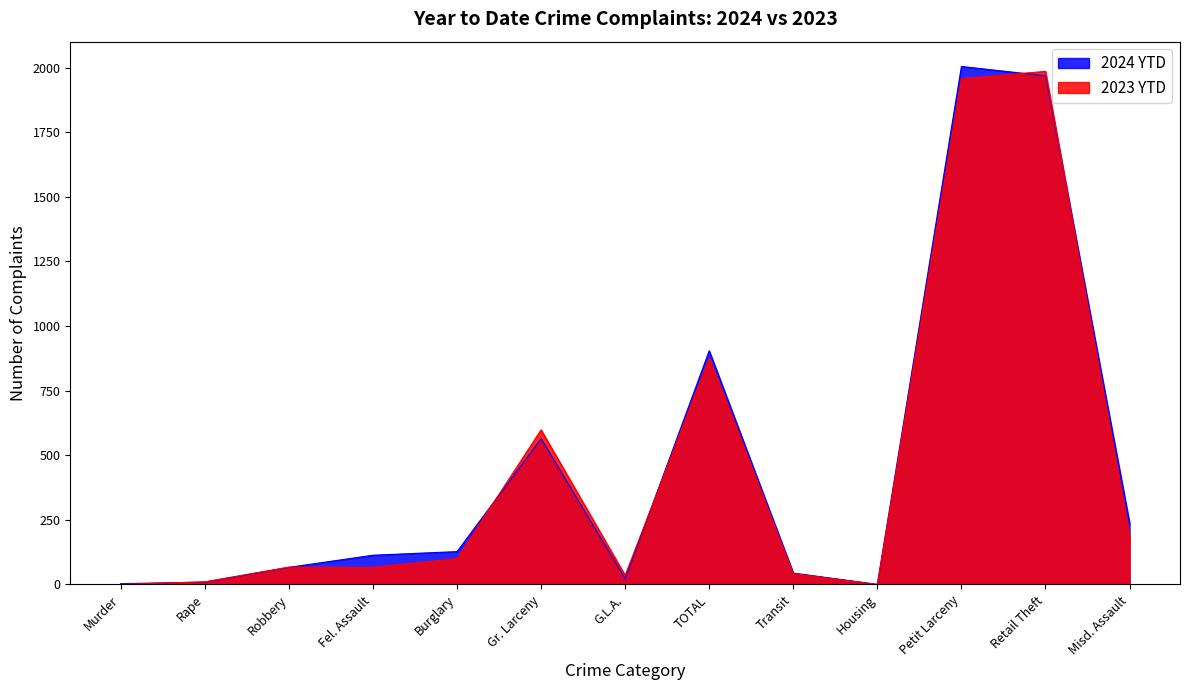

How many values in 2024 YTD are above zero?

12